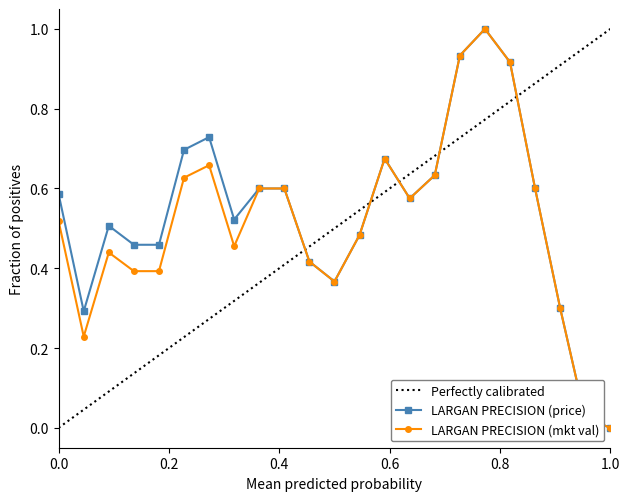

True or false: LARGAN PRECISION (price) has more than 1 interior local peaks.

True